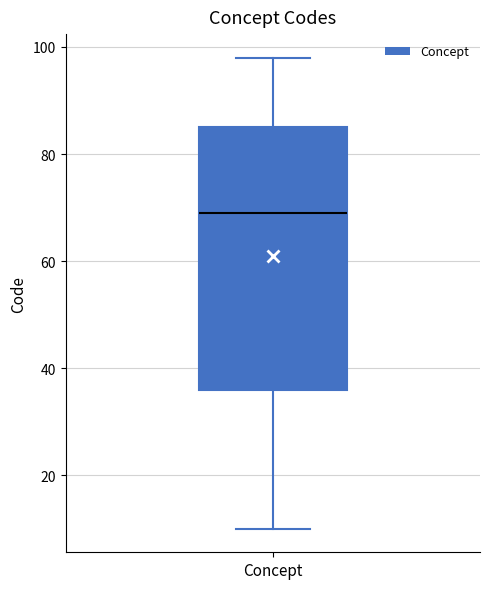

Where is the lower edge of the box for Concept on the y-axis? The values are not printed on the chart, so give them approximately, as read against the axis.

36